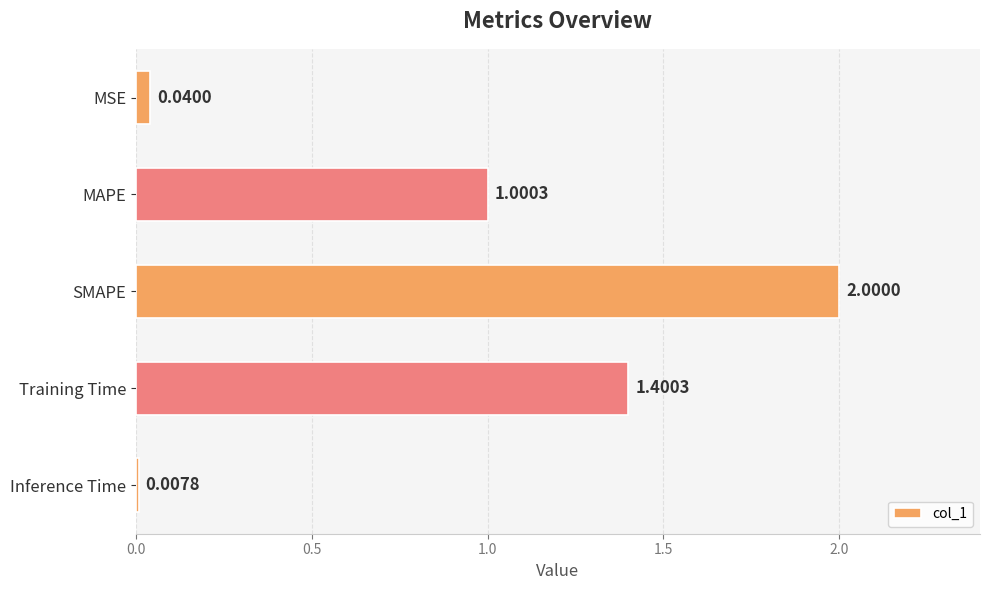

Rank the categories by value from highest to lowest.

SMAPE, Training Time, MAPE, MSE, Inference Time